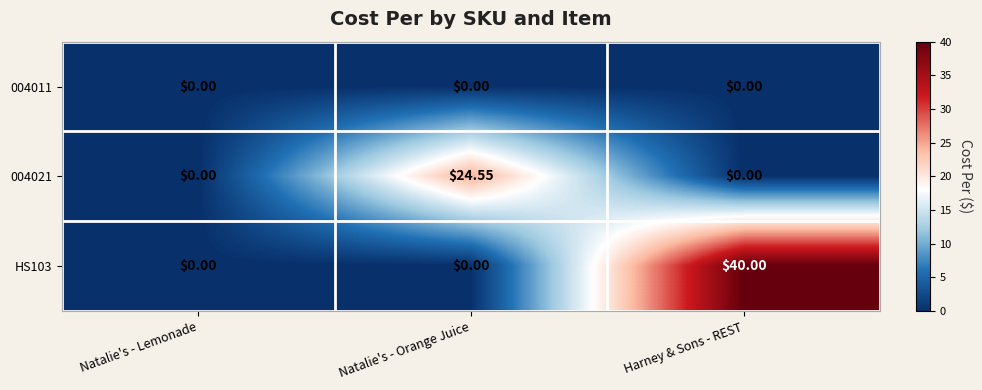

Is the value of HS103 at Harney & Sons - REST greater than the value of 004011 at Natalie's - Lemonade?

Yes